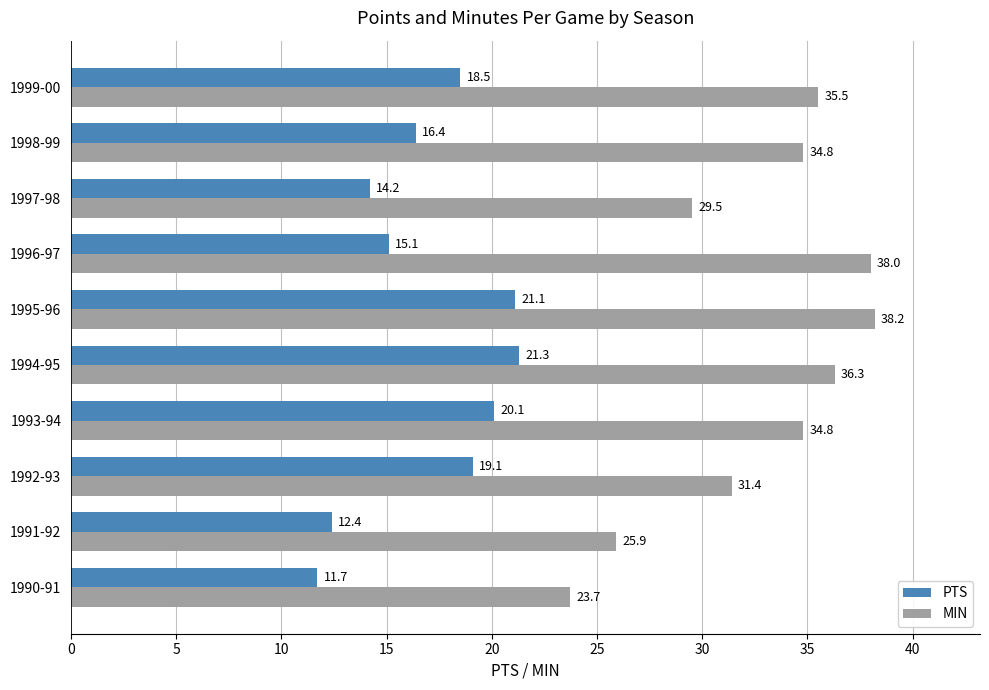

True or false: MIN has a value of 25.9 at 1991-92.

True